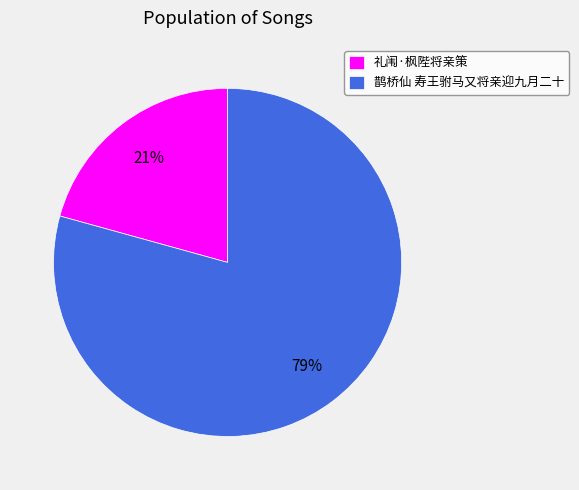

The 礼闱·枫陛将亲策 slice represents 21% of the pie. True or false?

True